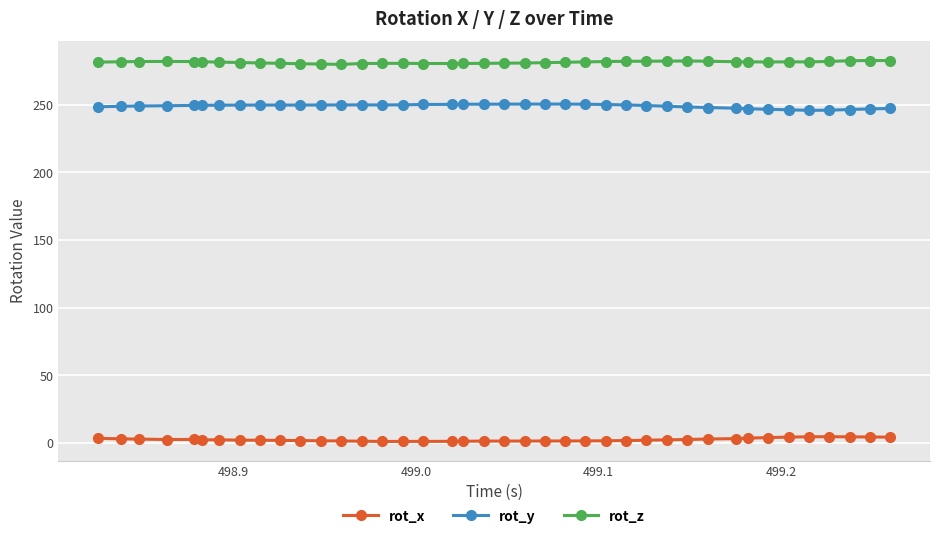

At how many categories does at least one series exceed 195?

40